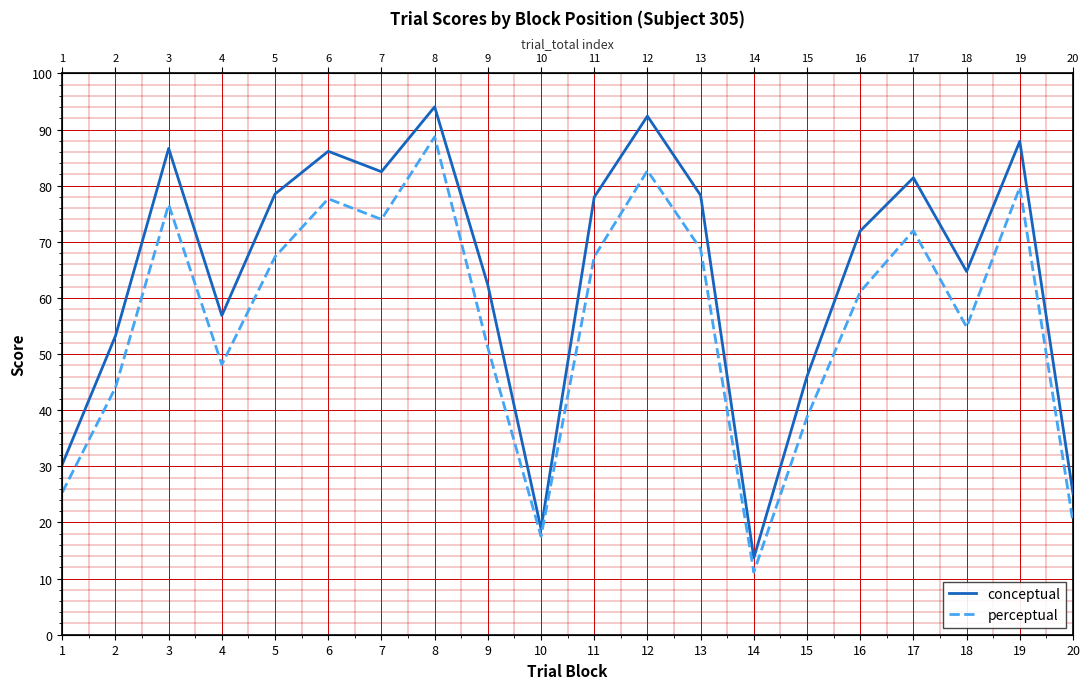

At 12, list the series in order from smallest to largest.

perceptual, conceptual